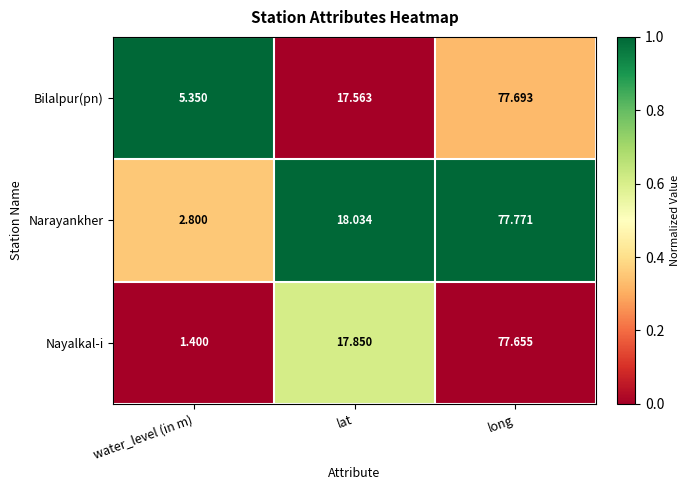

Which series has the widest spread of values?

Nayalkal-i